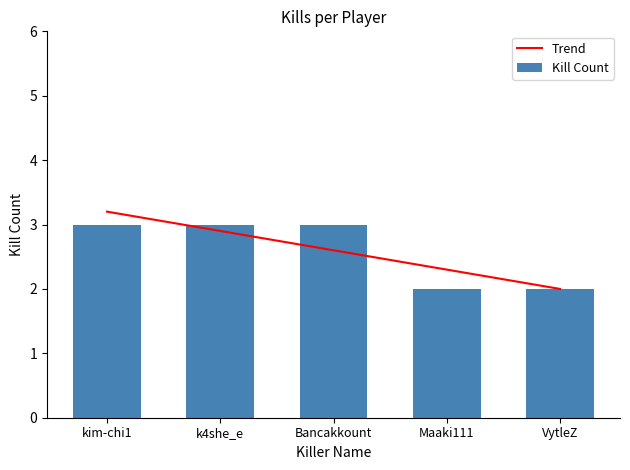

How many data points in Trend are above 2?

4